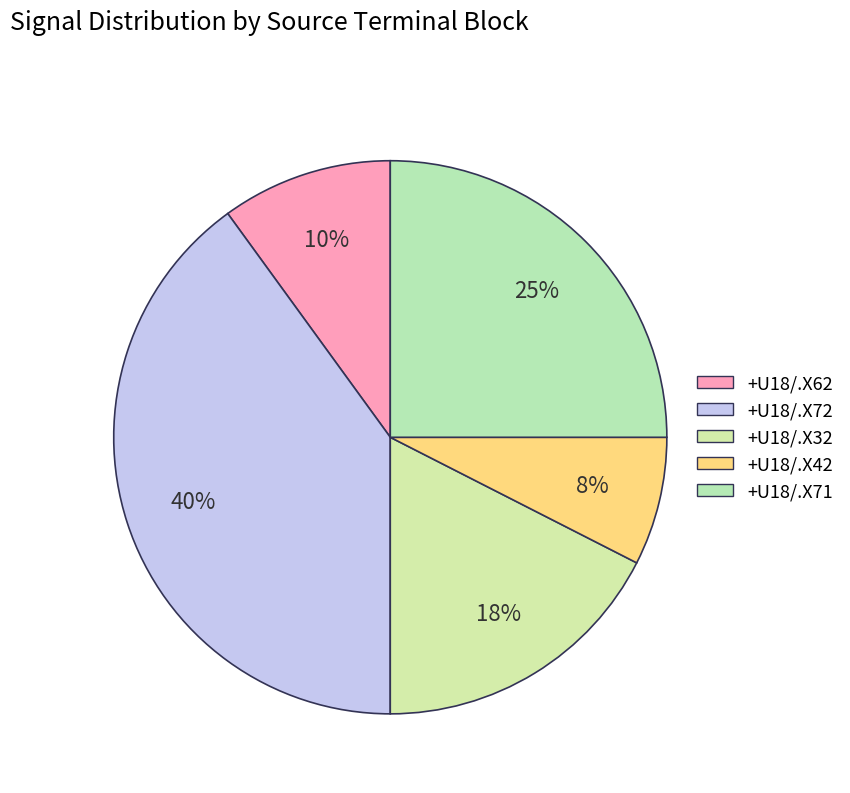

Is there any slice that represents more than half of the pie?

No